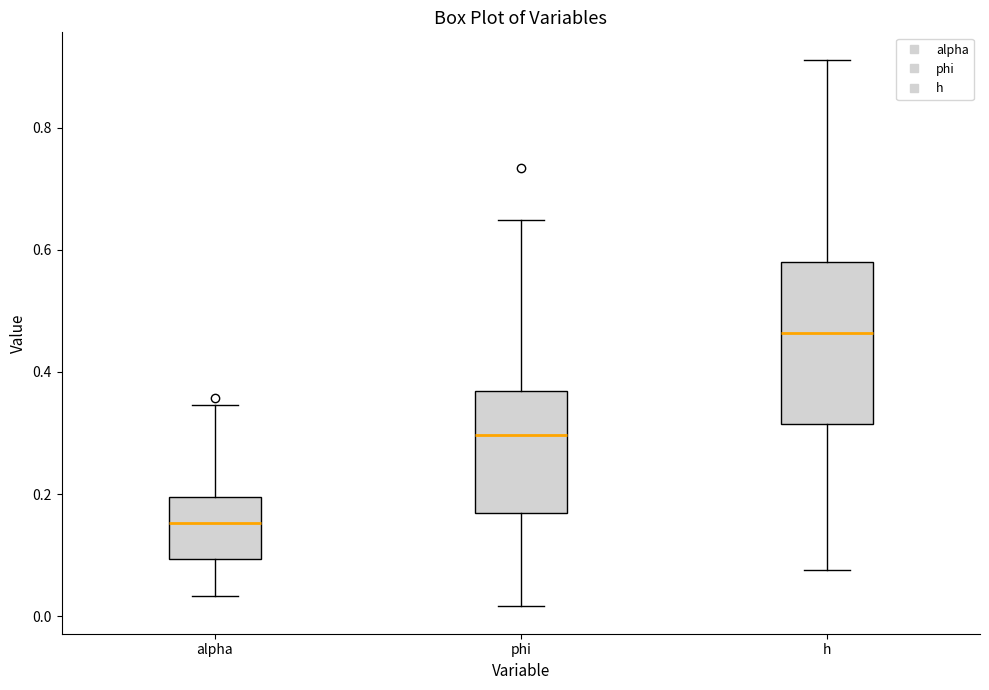

Which box has the lowest median line?

alpha